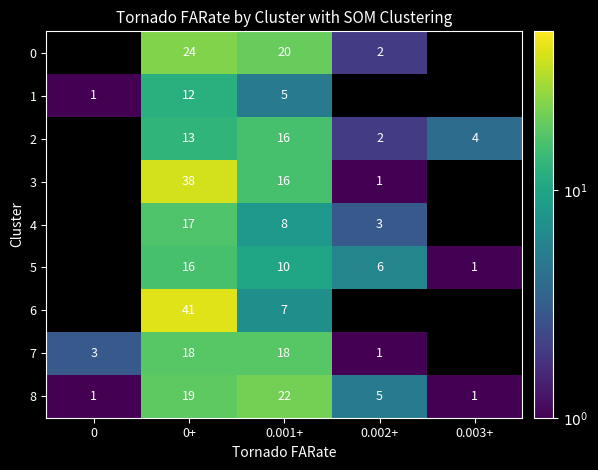

At 0+, list the series in order from largest to smallest.

6, 3, 0, 8, 7, 4, 5, 2, 1